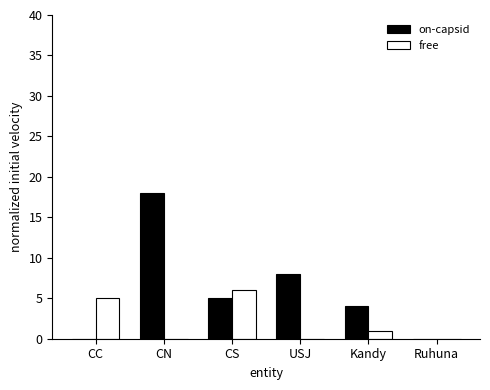

Which series changed the most between CN and CS?

on-capsid